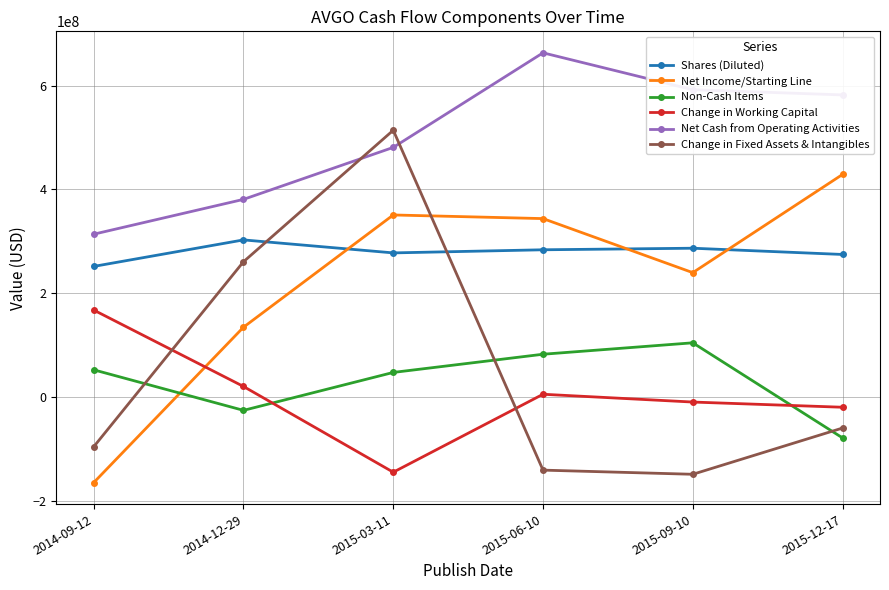

How many times do Shares (Diluted) and Change in Fixed Assets & Intangibles cross each other?

2